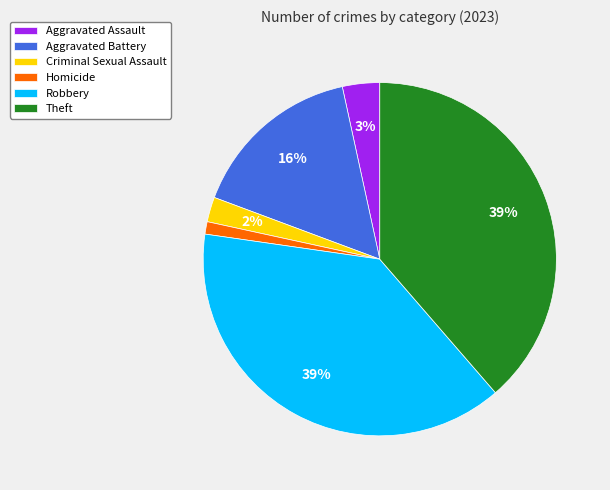

Which has a higher value, Homicide or Aggravated Assault?

Aggravated Assault